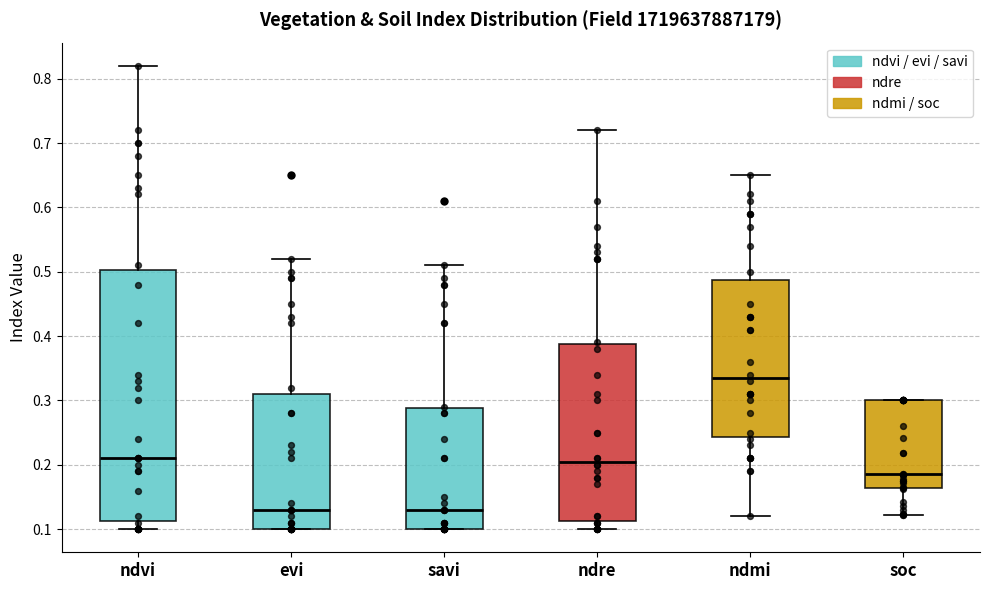

Which box has the highest median line?

ndmi